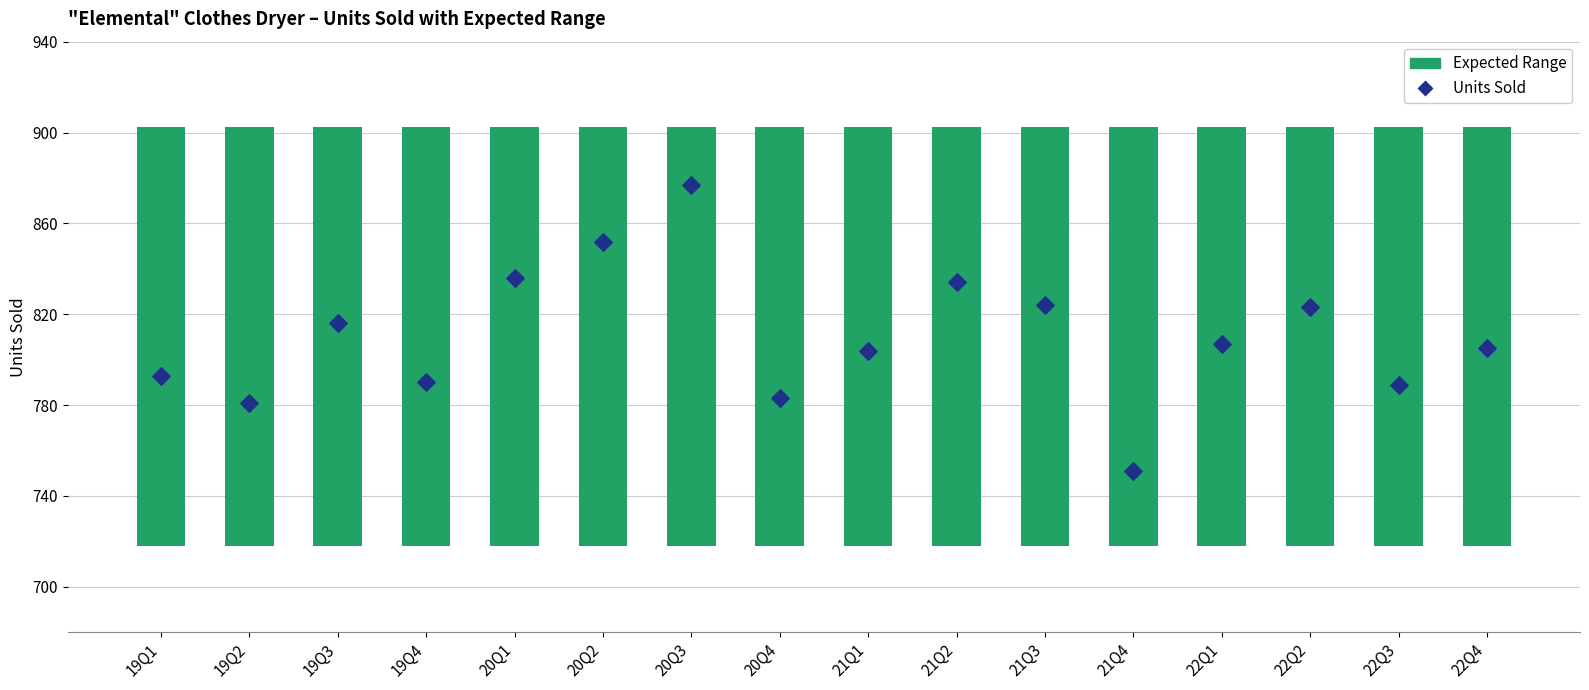

What is the ratio of the value at 20Q1 to the value at 22Q3?

1.1